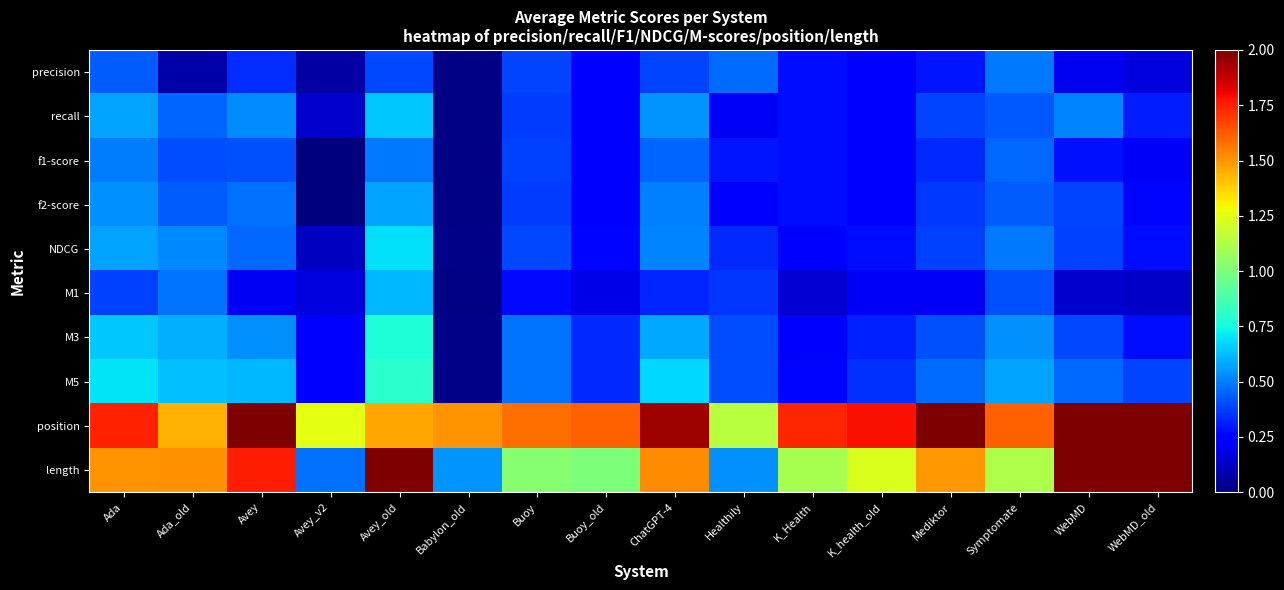

What is the difference between the highest and lowest values at WebMD_old?

2.6